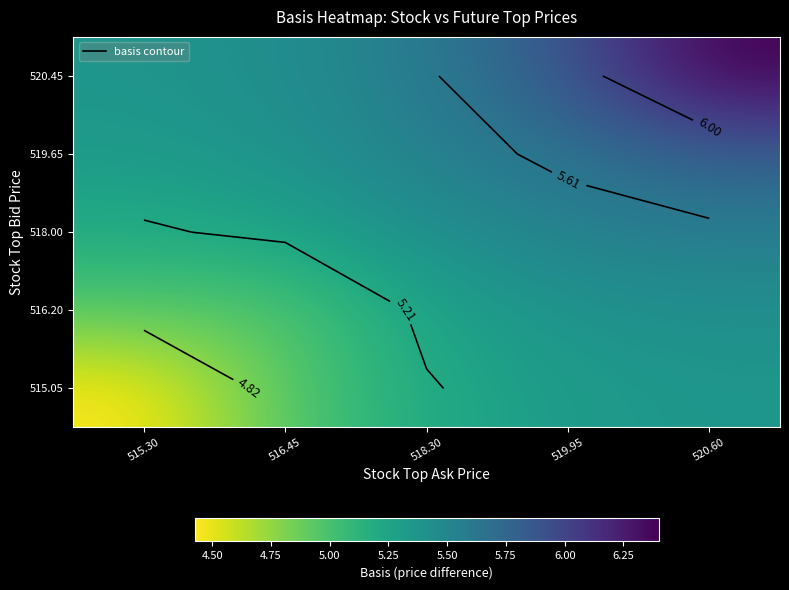

List the series in order of their peak value, highest first.

520.45, 519.65, 518.00, 516.20, 515.05